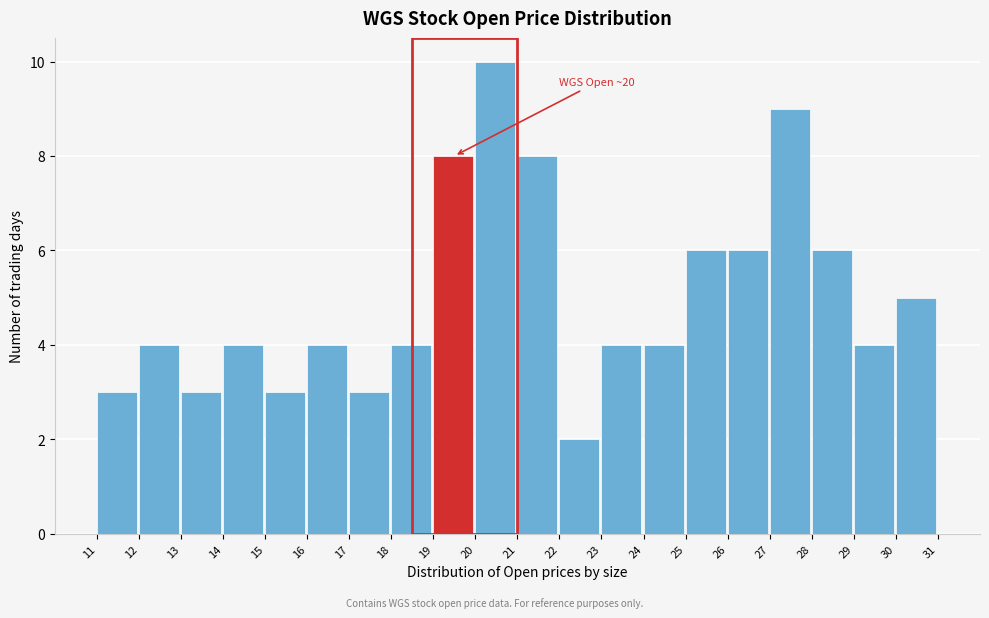

Over which range of the x-axis is the bar tallest?

20 to 21